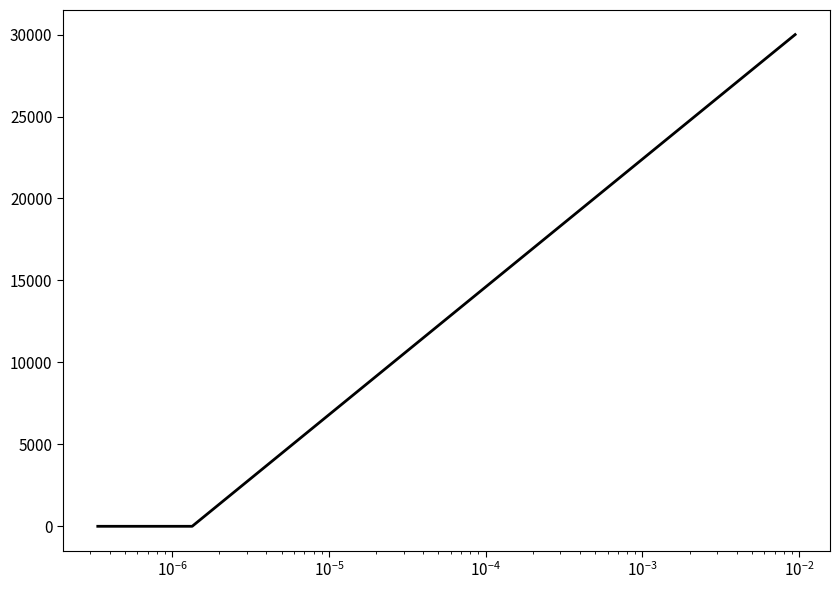

What is the average value?

7500.7